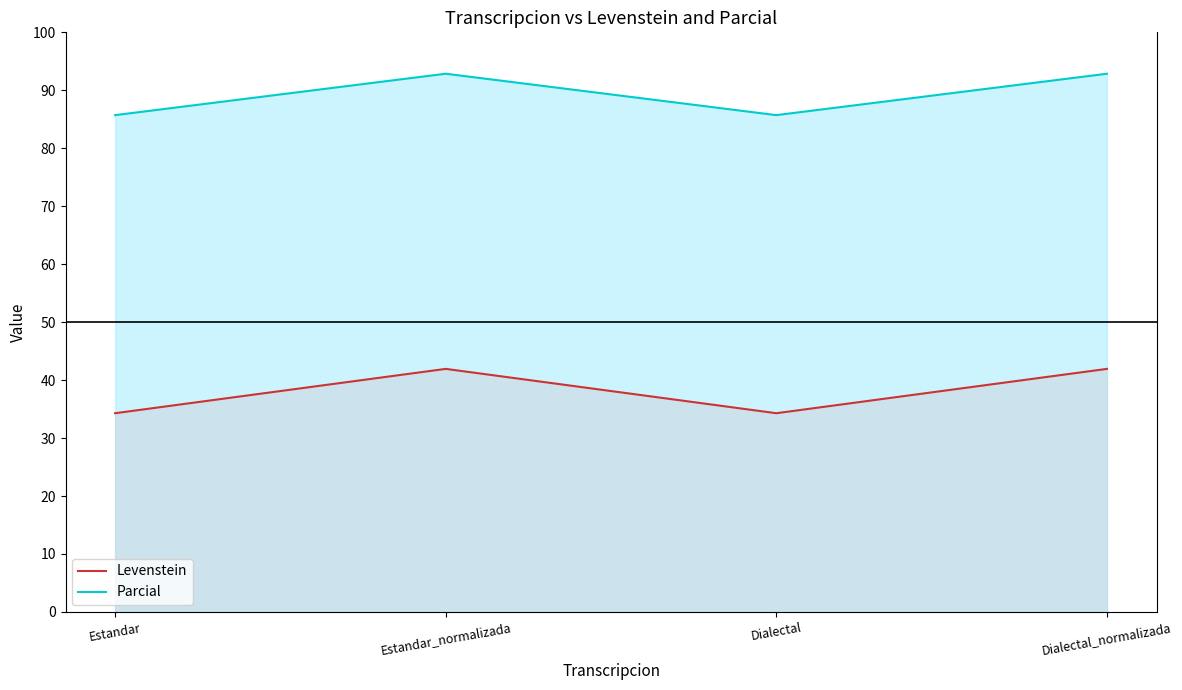

Count the number of data series in this chart.

2